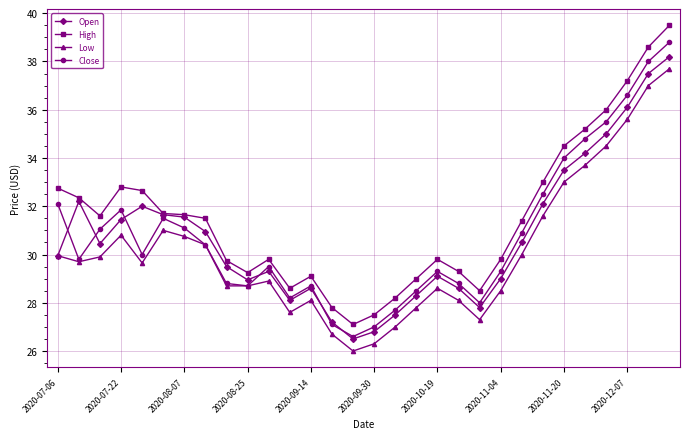

Which series has the largest total across all categories?

High